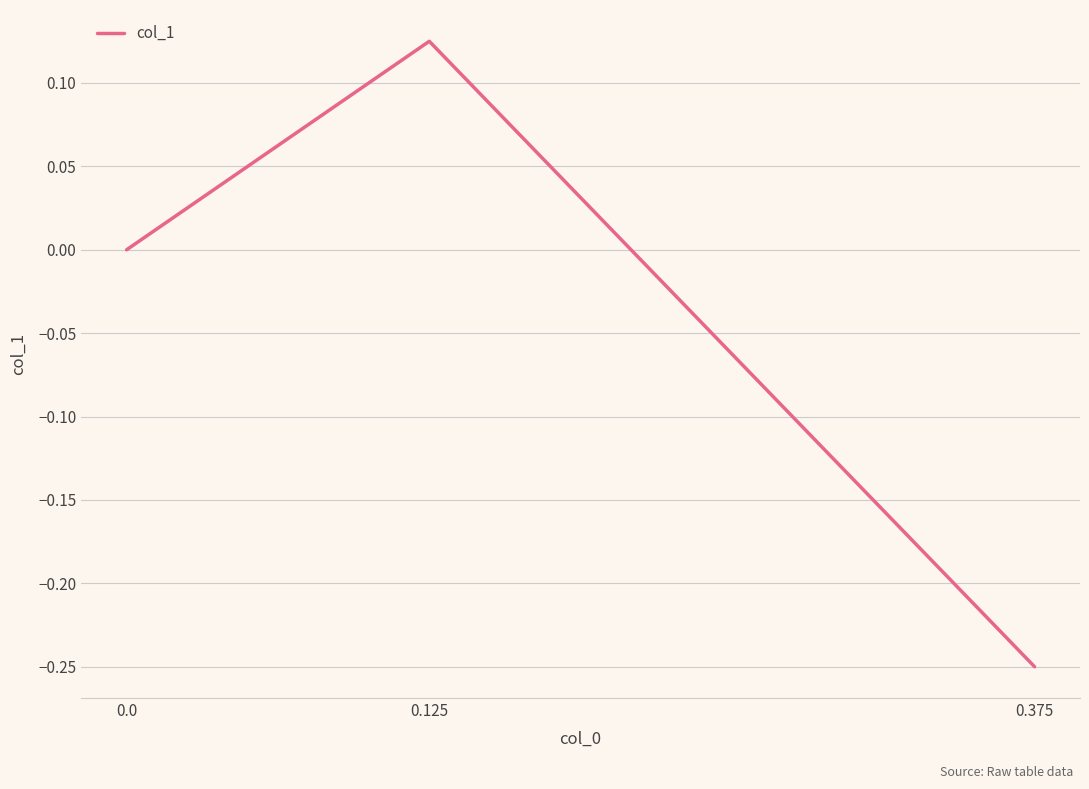

Reading right to left, list all the values displayed in this chart.

0.0	0.1	-0.2